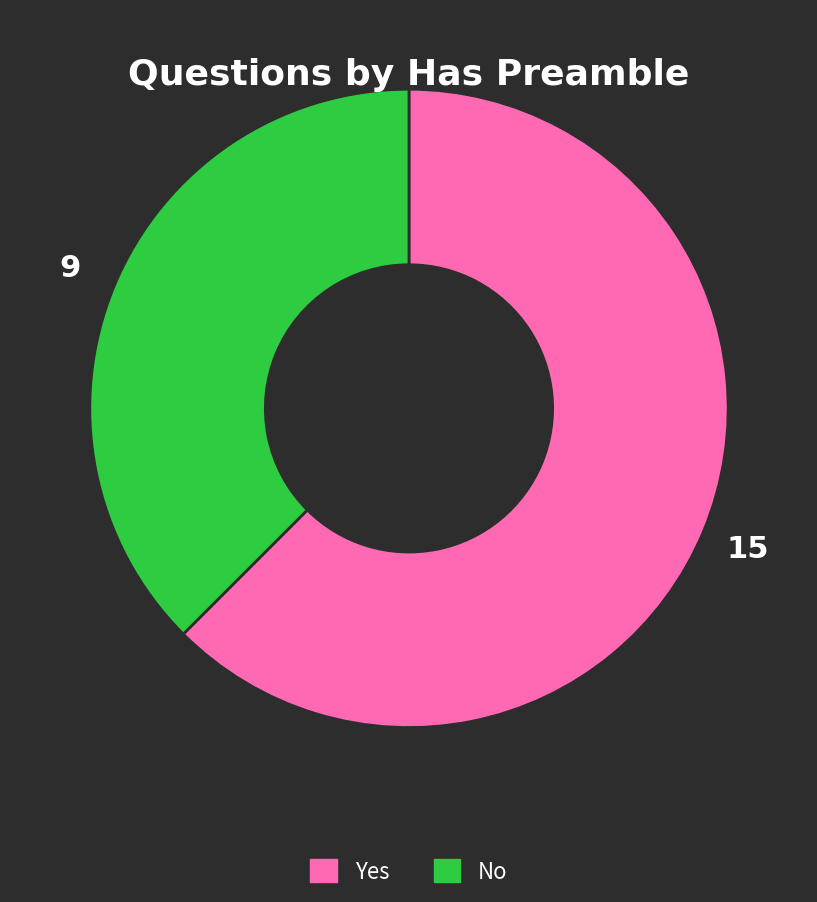

What is the ratio of the value at No to the value at Yes?

0.6